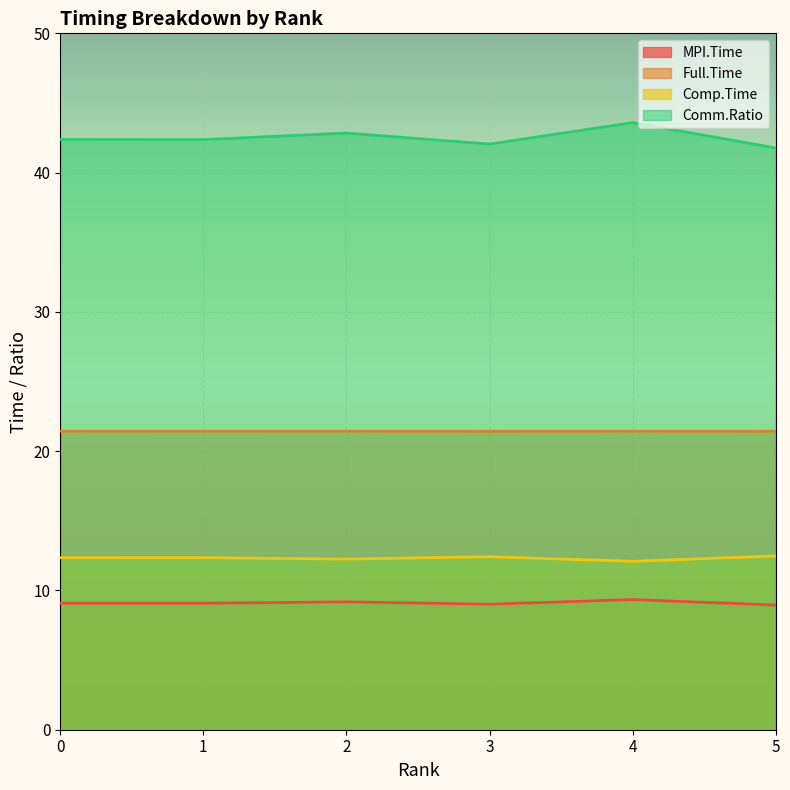

Does the chart display data point markers on the line(s)?

No